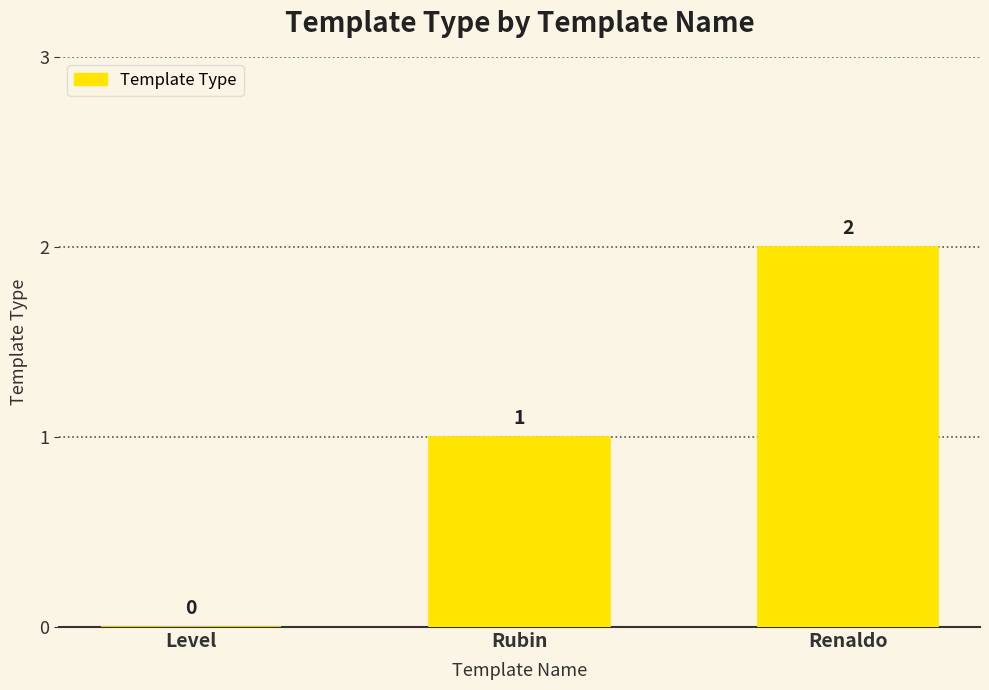

Between Level and Renaldo, which is larger?

Renaldo